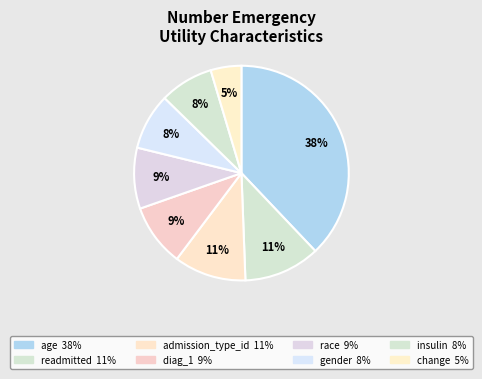

Is it true that age is 38% of the pie?

True